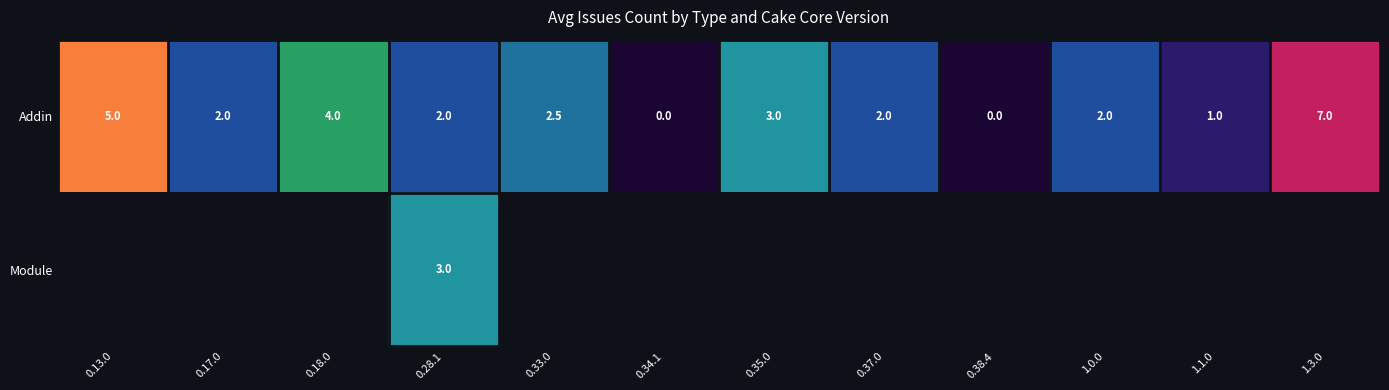

What is the maximum value shown in the chart?

7.0